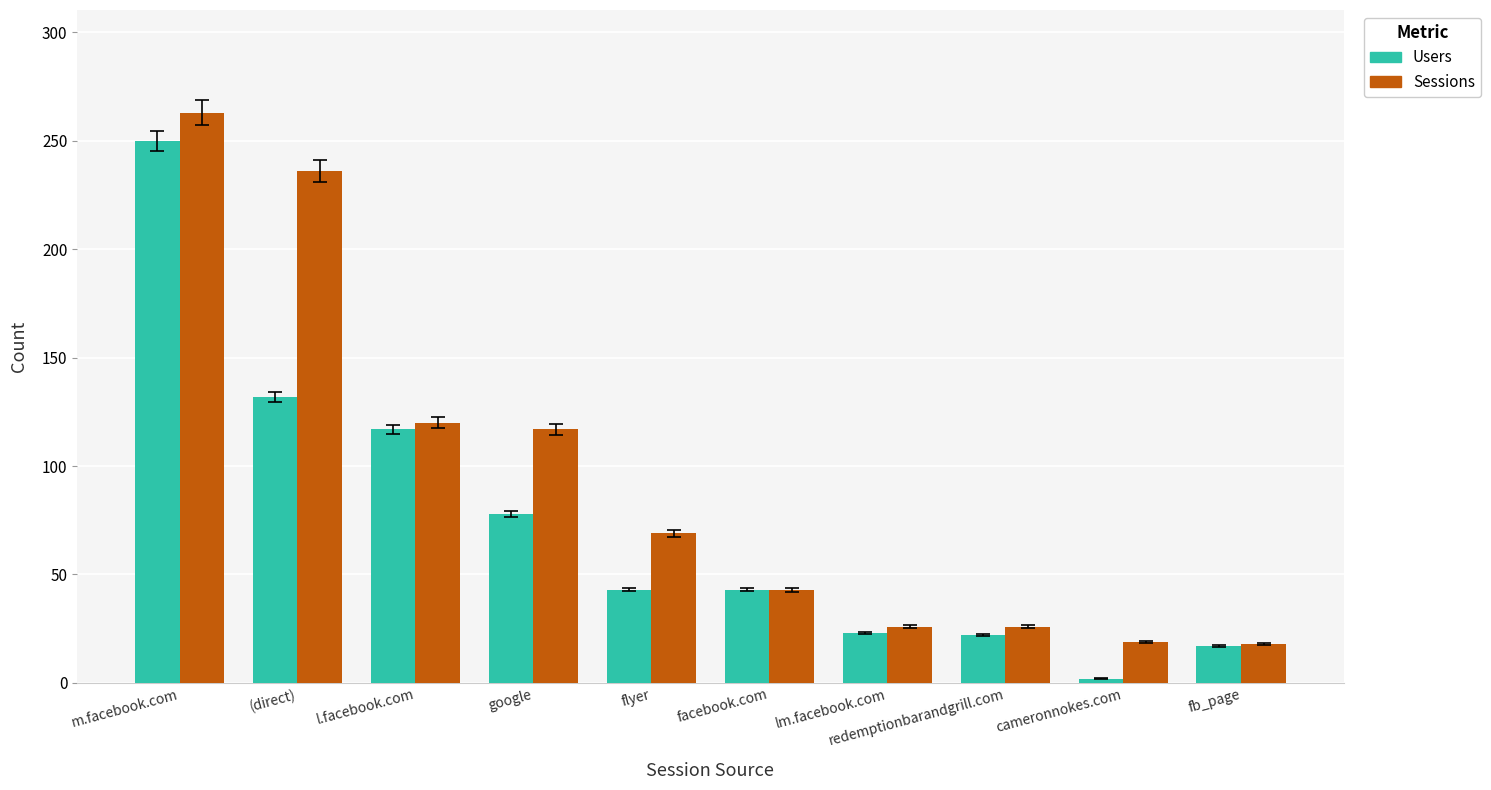

What is the average value of the Sessions series?

94